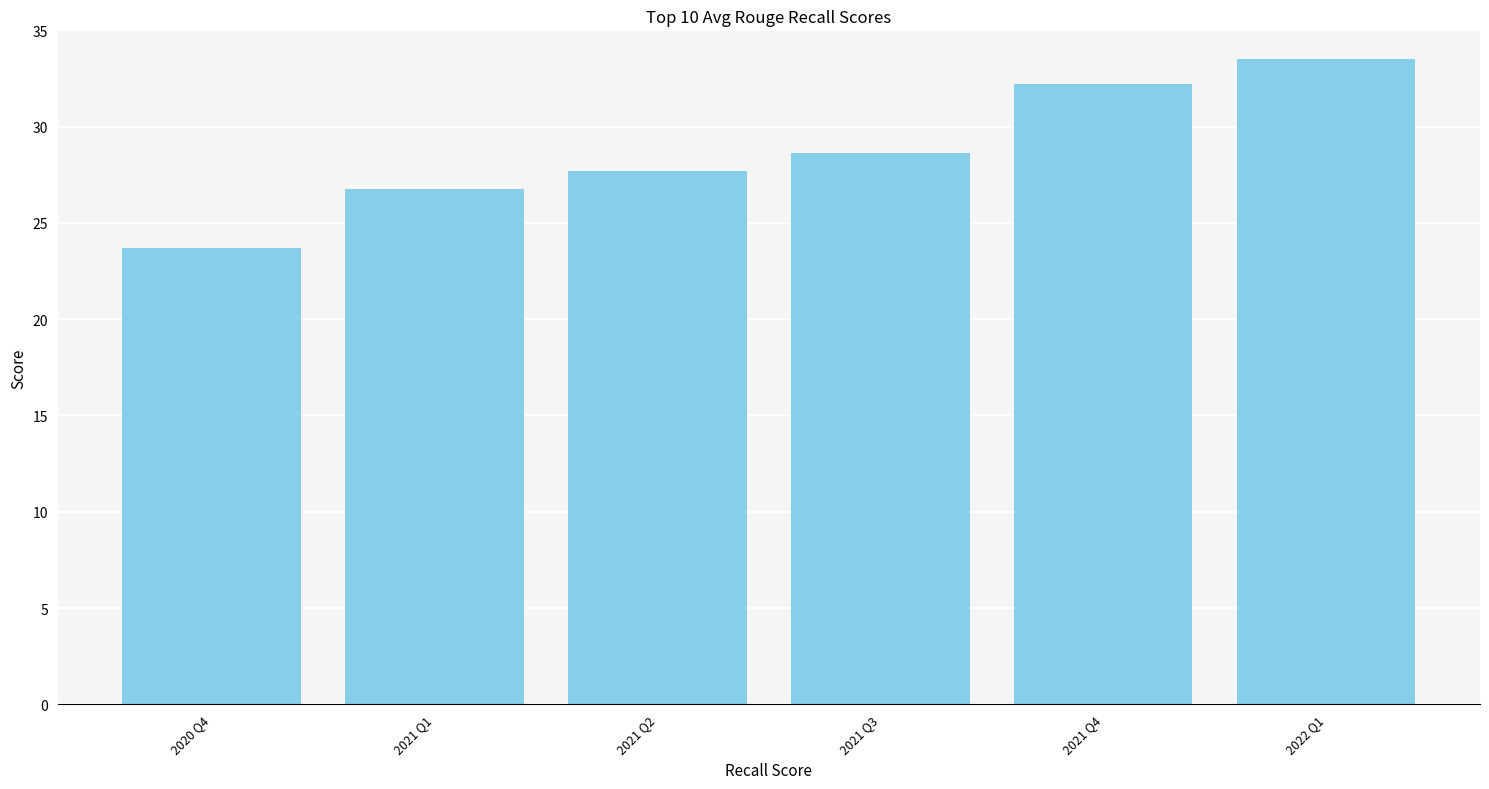

Reading left to right, list all the values displayed in this chart.

2020 Q4=23.7	2021 Q1=26.7	2021 Q2=27.7	2021 Q3=28.7	2021 Q4=32.2	2022 Q1=33.5